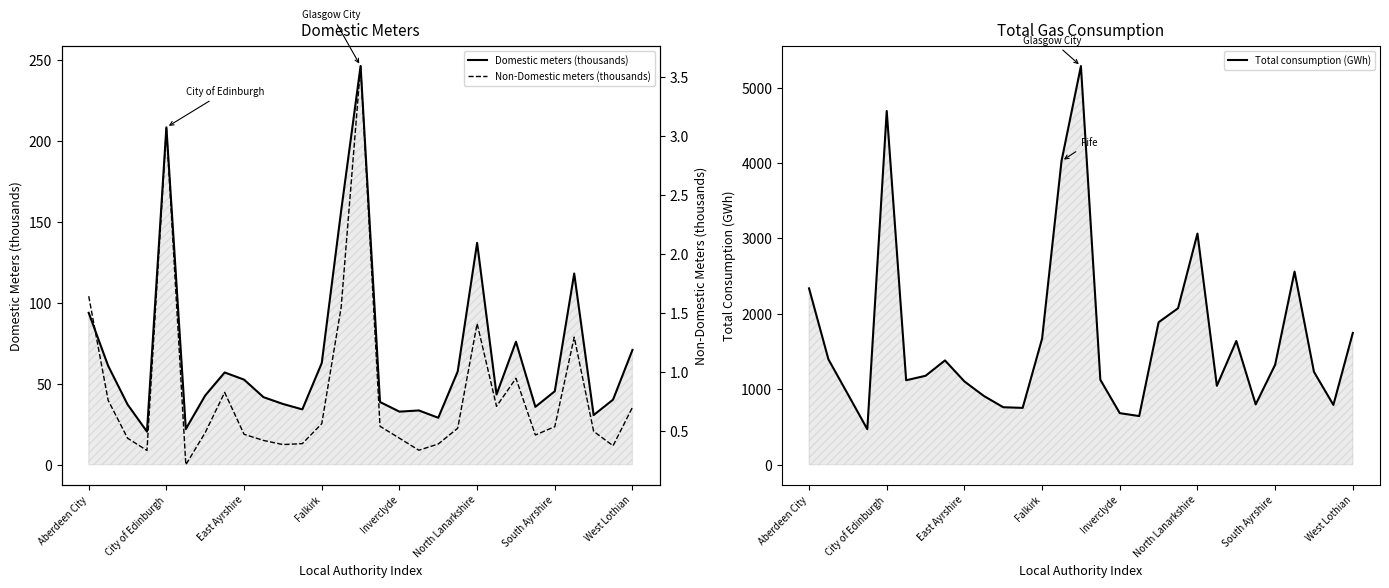

Rank the series by their maximum value, from highest to lowest.

Total consumption (GWh), Domestic meters (thousands), Non-Domestic meters (thousands)